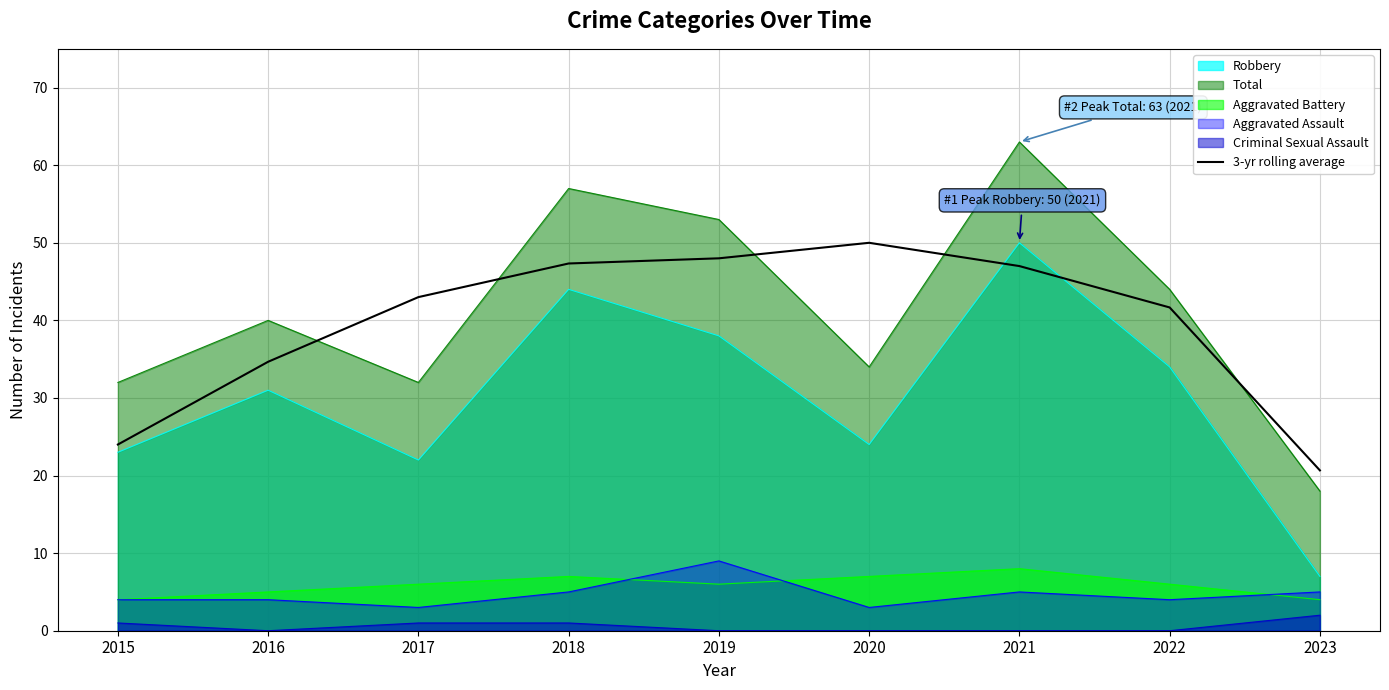

Count the number of values greater than 43.

4